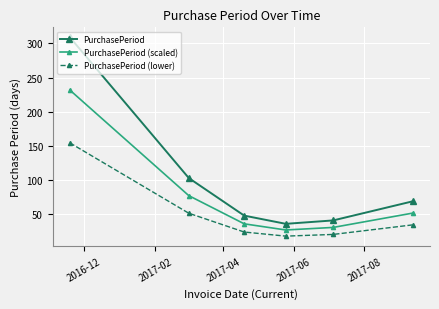

At how many categories does at least one series exceed 287?

1